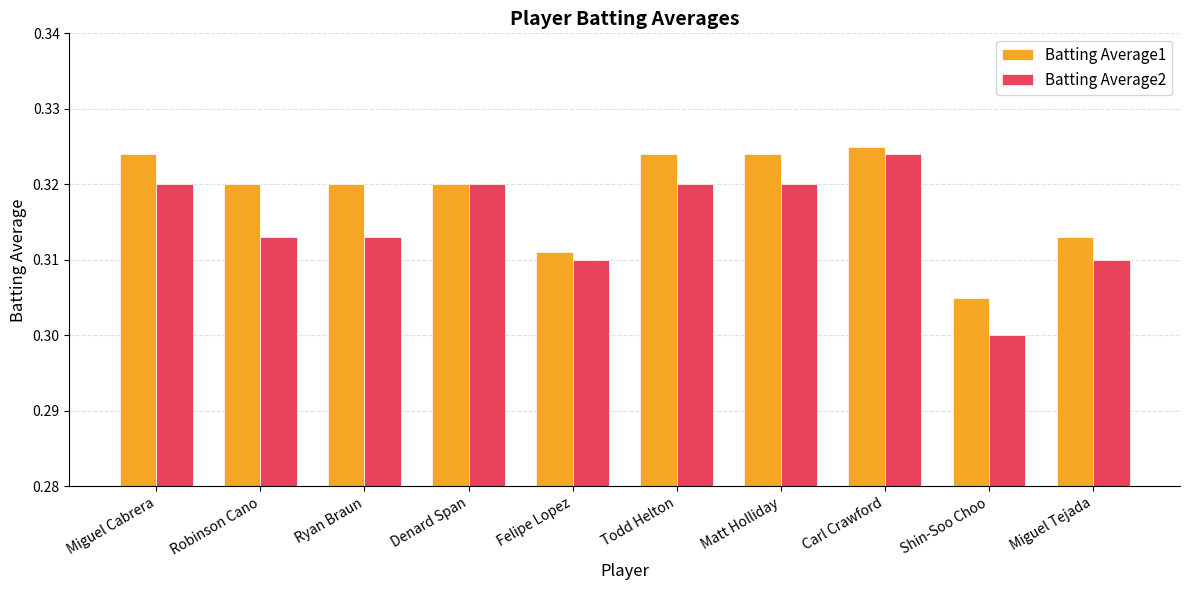

Which label corresponds to the smallest value in the chart?

Shin-Soo Choo